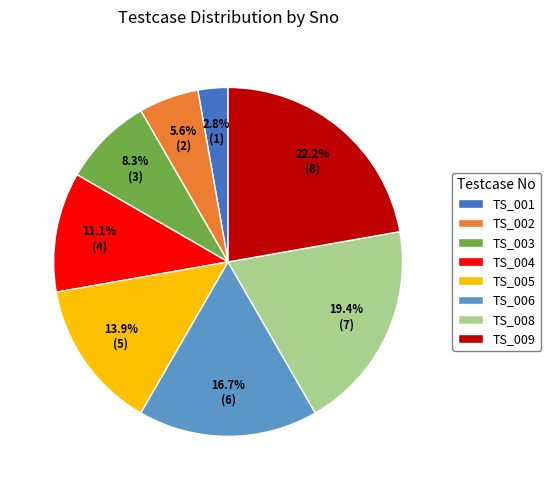

Rank the categories by value from lowest to highest.

TS_001, TS_002, TS_003, TS_004, TS_005, TS_006, TS_008, TS_009